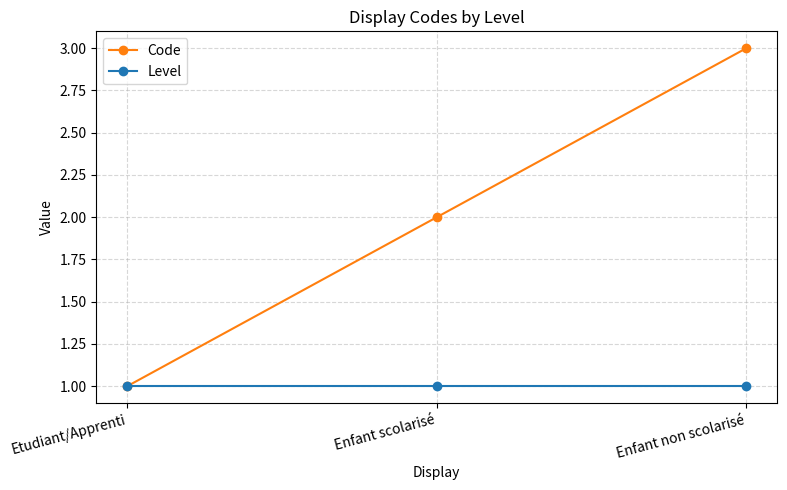

What is the minimum value for Level?

1